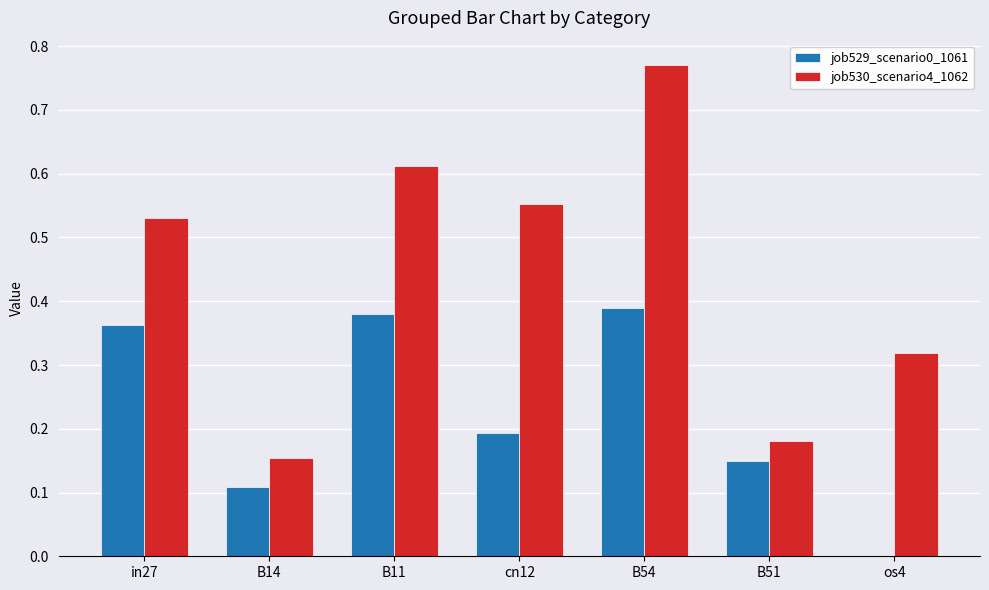

Are the bars grouped side by side (vs. stacked)?

Yes